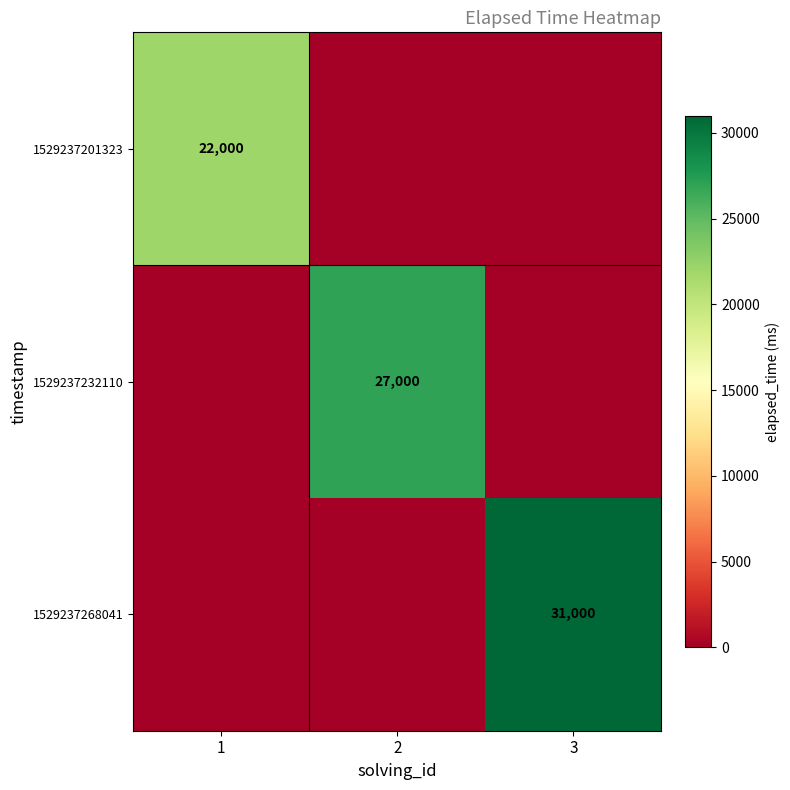

The value of 1529237232110 at 2 is 10621. True or false?

False